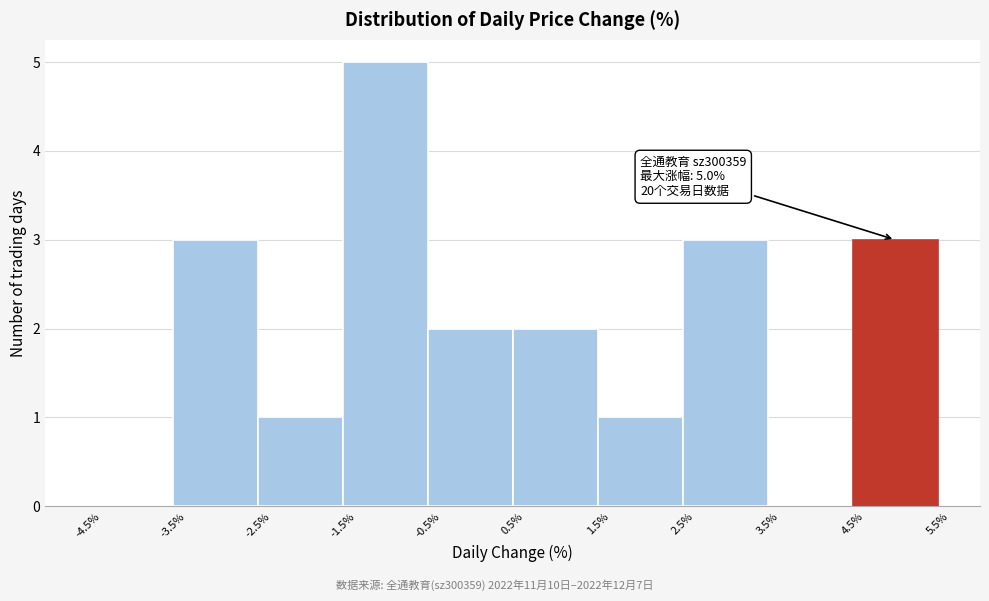

Which range on the x-axis has the tallest bar?

-1.5% to -0.5%